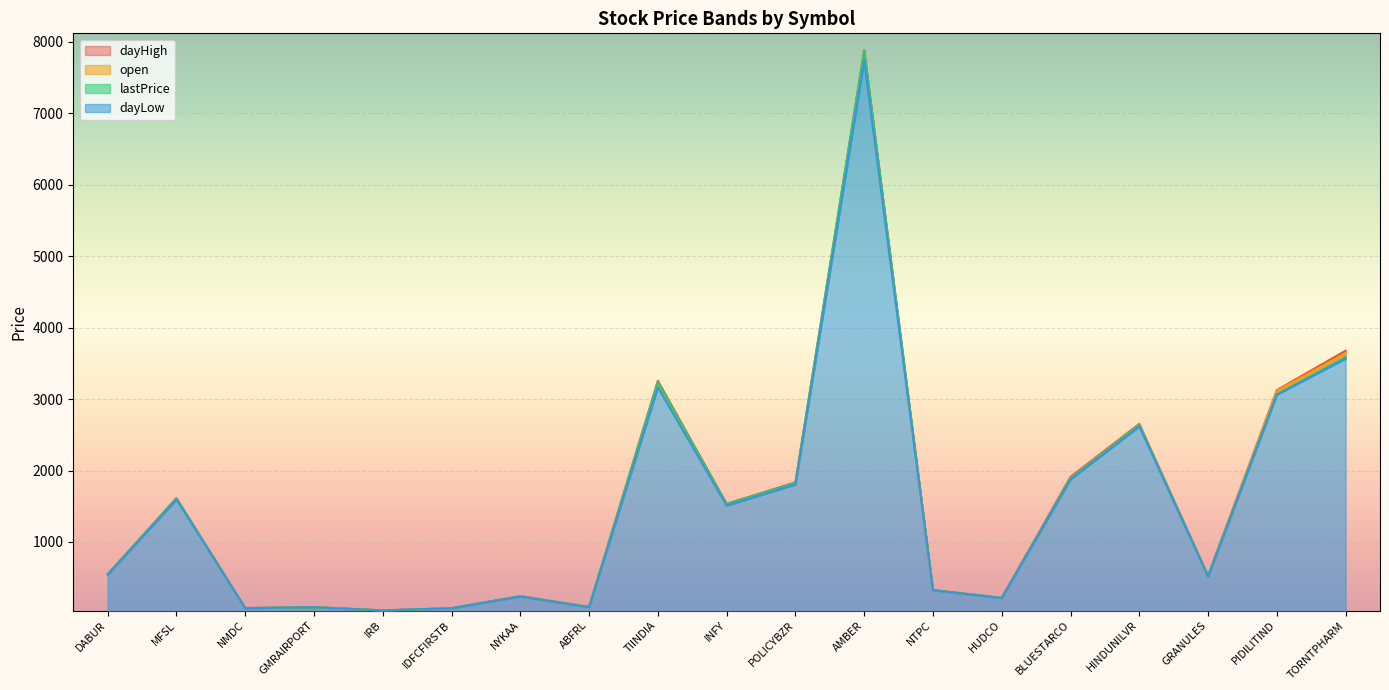

What is the sum of the dayLow values at NTPC and IRB?

367.4